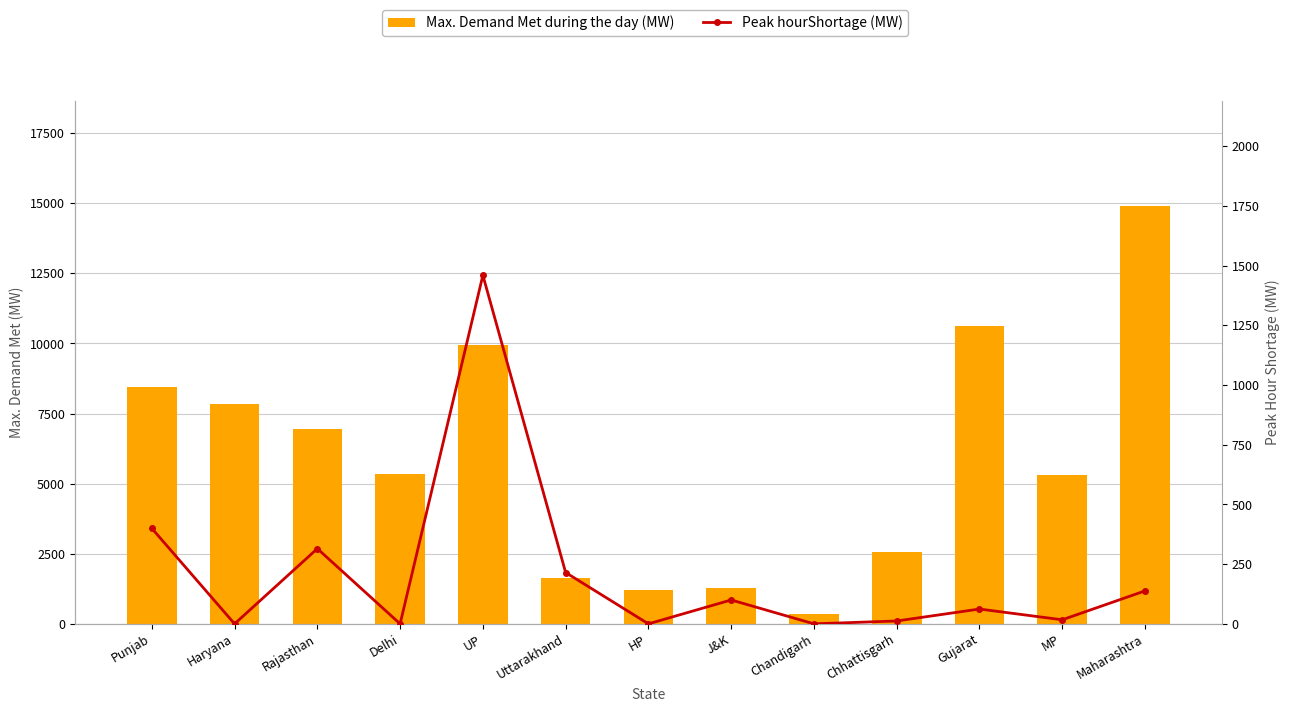

Which series changed the most between Punjab and Uttarakhand?

Max. Demand Met during the day (MW)